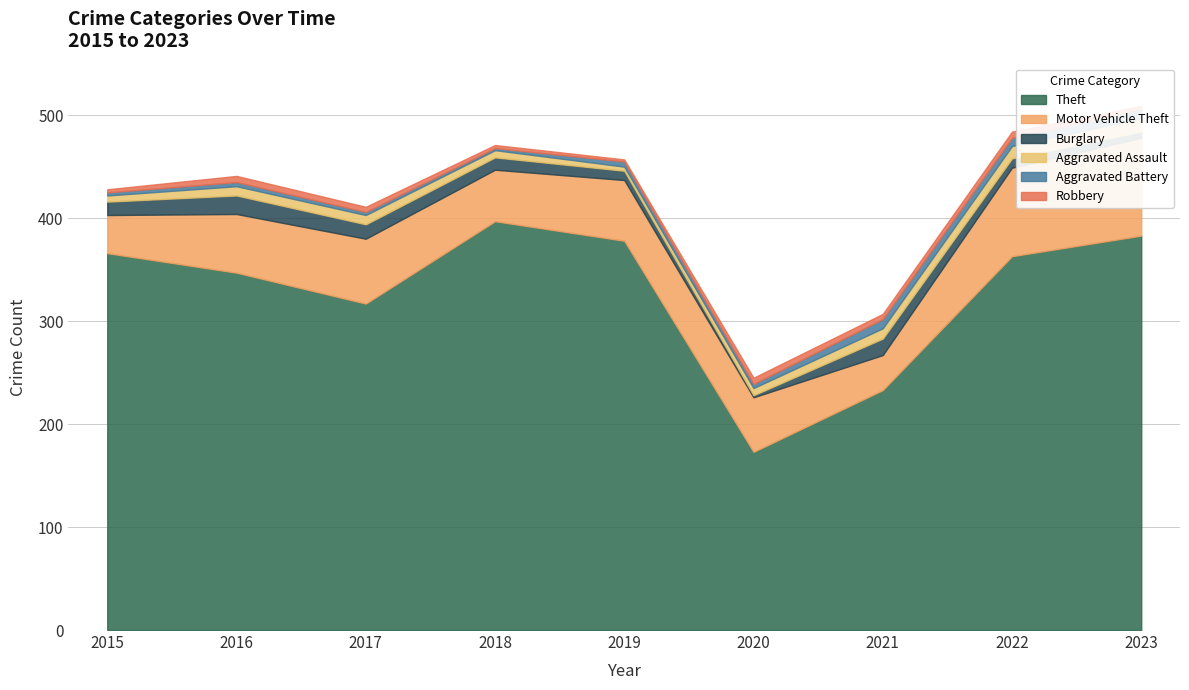

How many data points in Theft are less than 363?

4